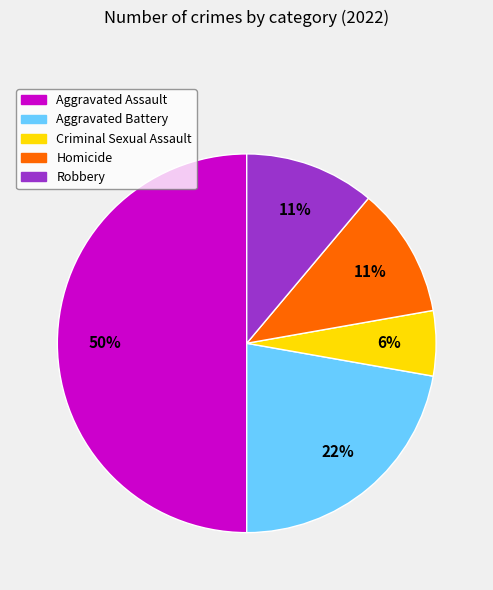

The Homicide slice represents 11% of the pie. True or false?

True